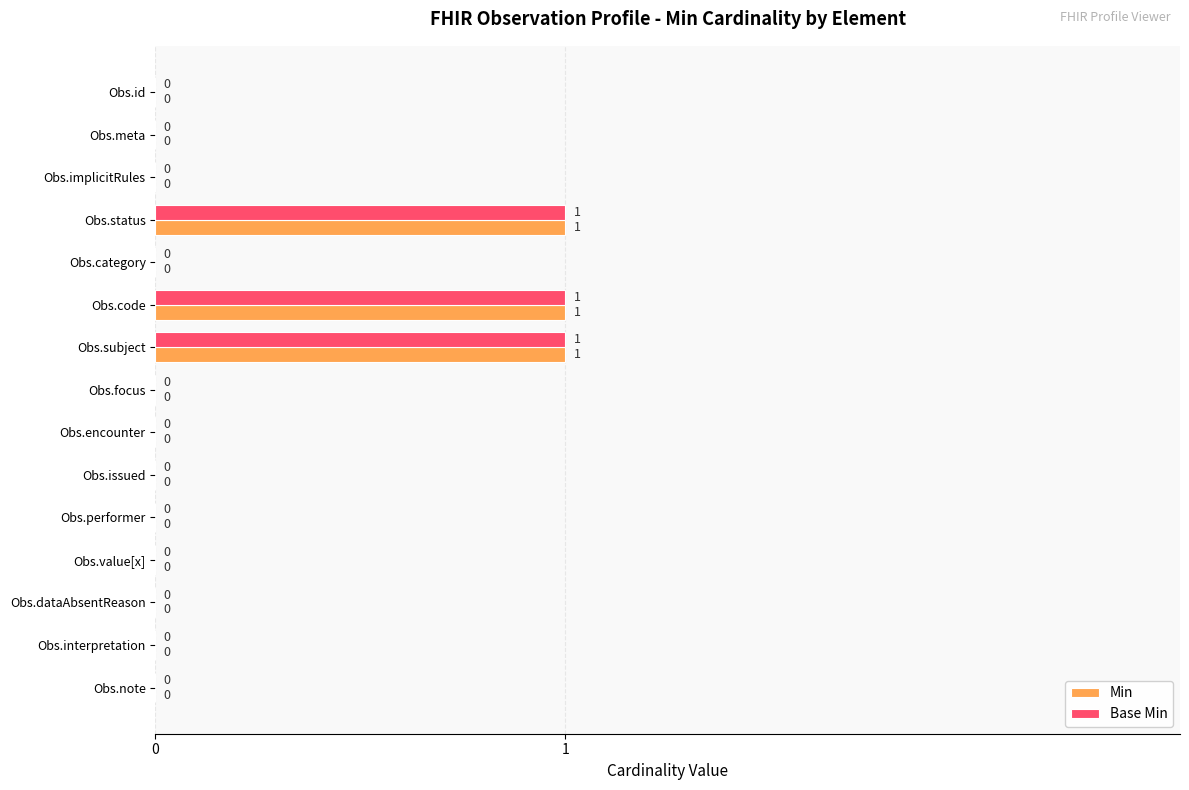

The Min series shows 0 at Obs.encounter. True or false?

True